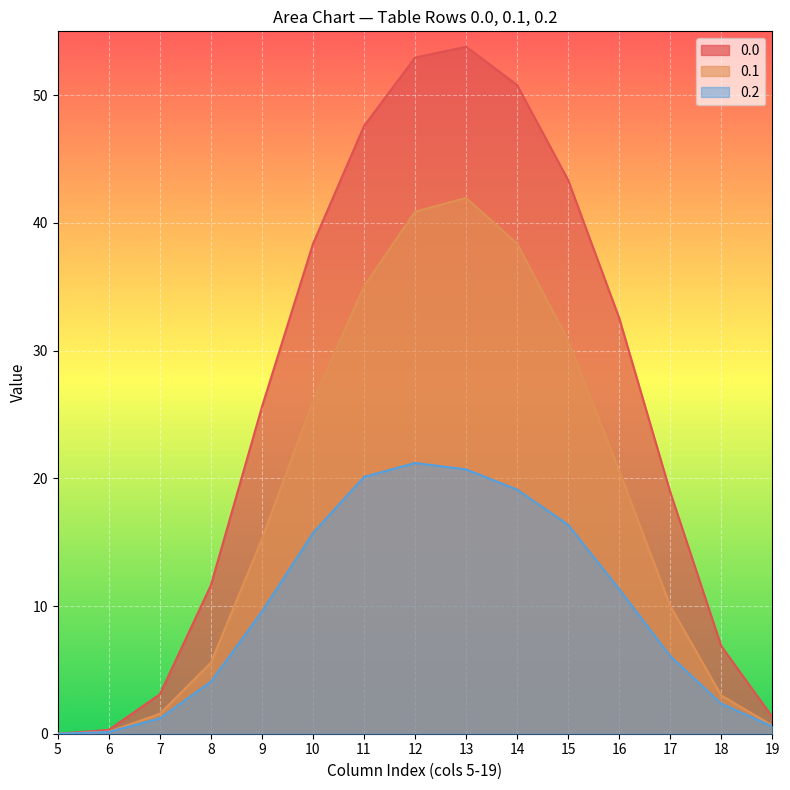

The value of 0.2 at 13 is 33.8. True or false?

False